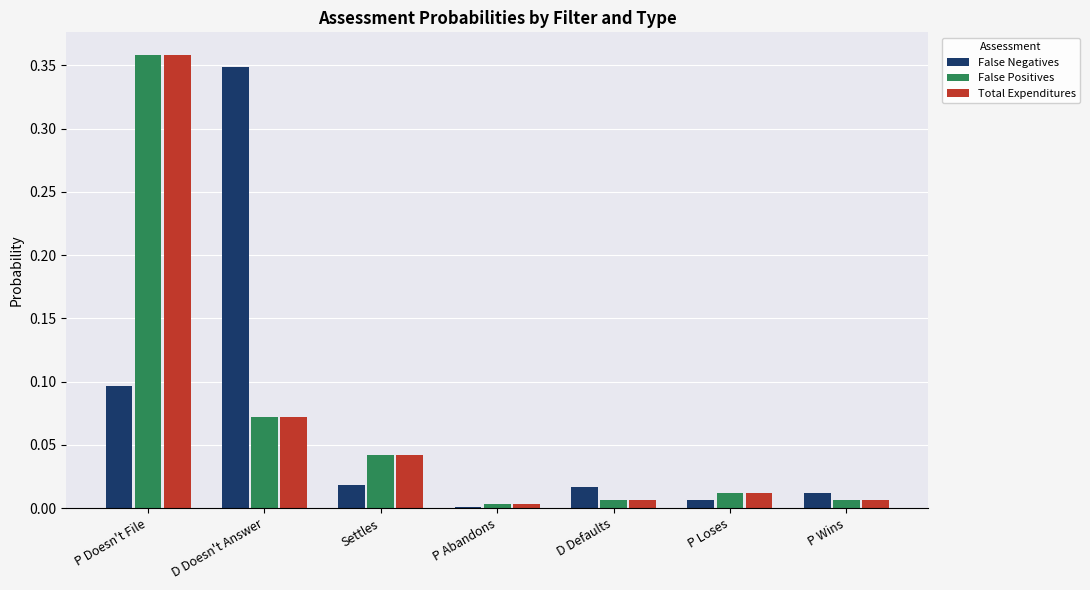

At which category is the sum across all series the highest?

P Doesn't File